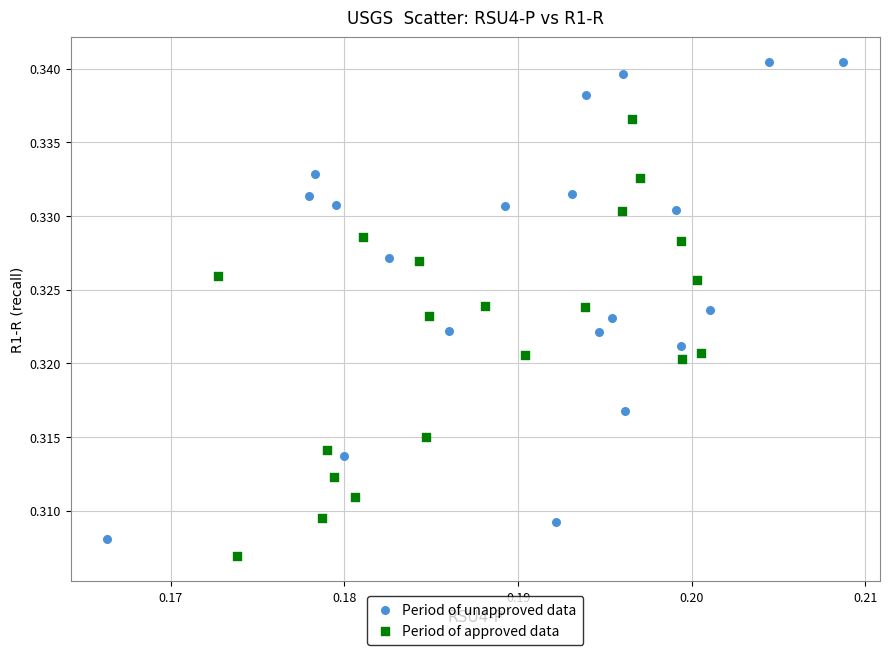

Which series contains the highest Y value?

Period of unapproved data